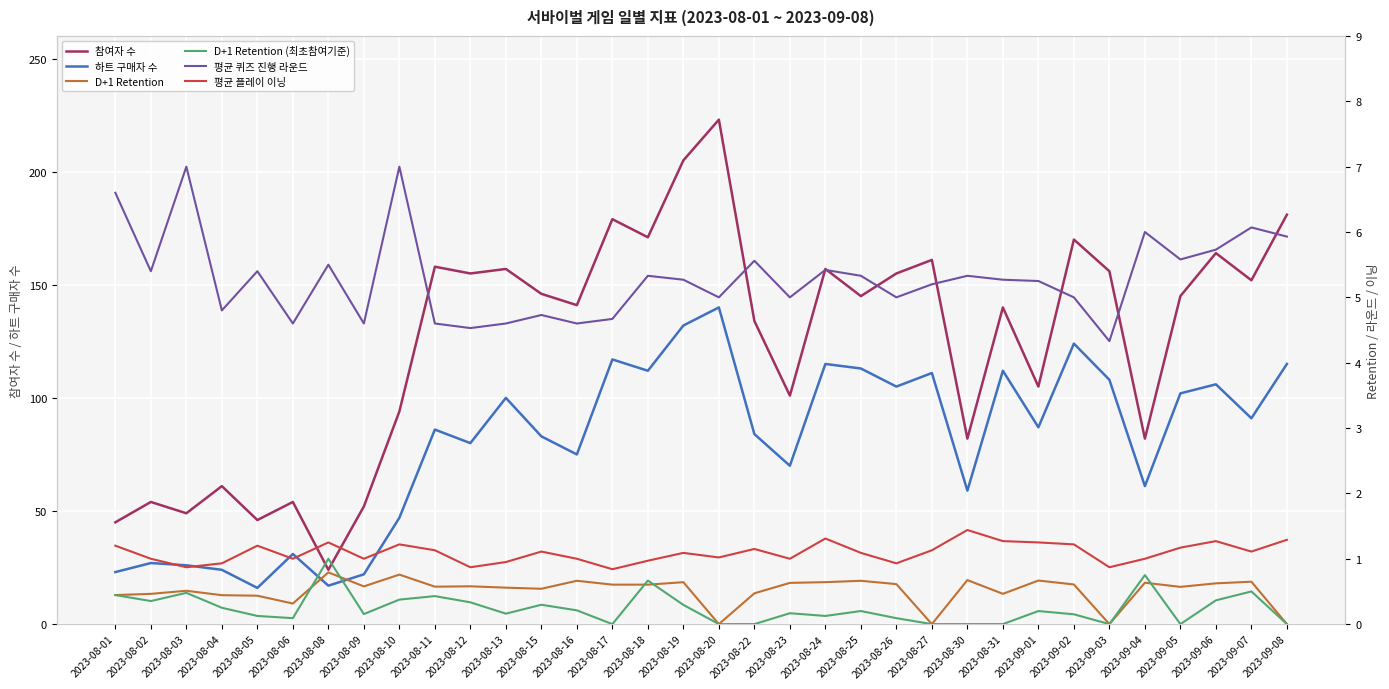

Is it true that 평균 퀴즈 진행 라운드 equals 6.1 at 2023-09-07?

True